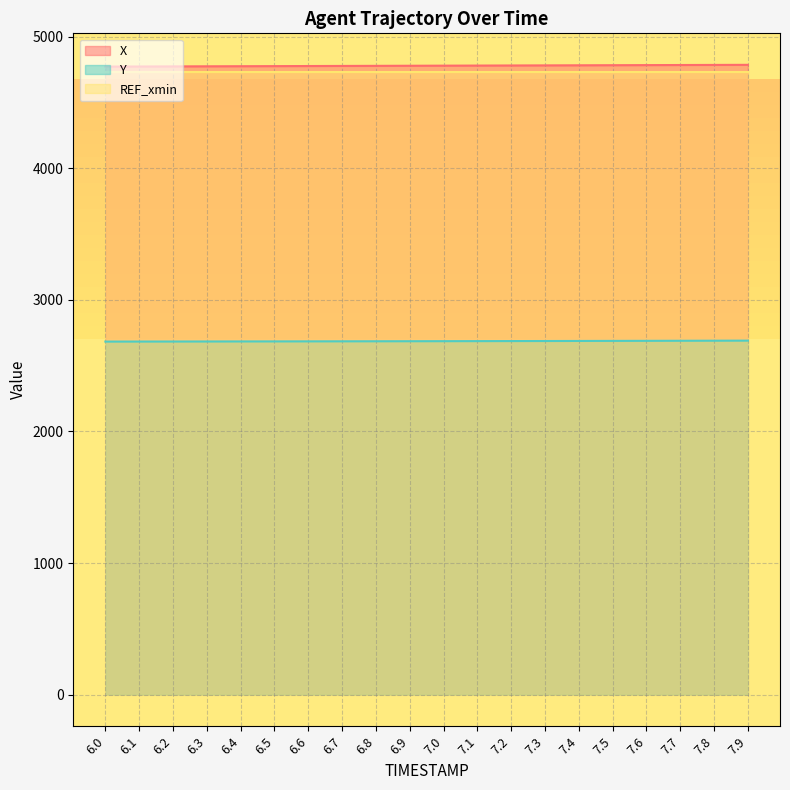

What is the total value across all series at 7.4?

12197.2